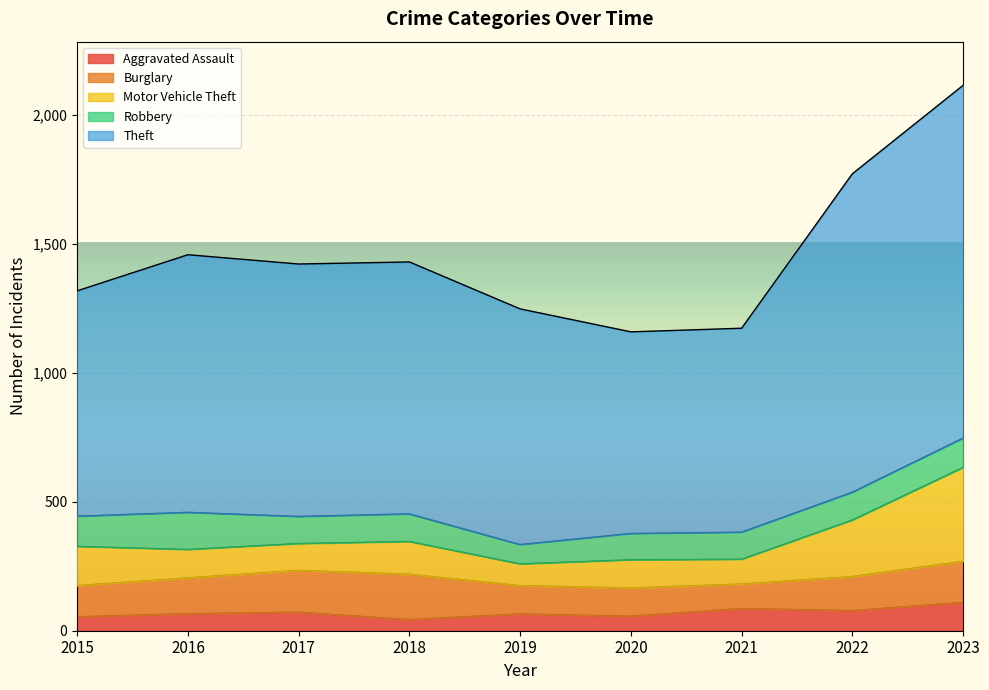

Reading right to left, what are all the values shown in this chart?

Aggravated Assault: 2023=110	2022=78	2021=86	2020=56	2019=65	2018=43	2017=72	2016=66	2015=54
Burglary: 2023=159	2022=132	2021=95	2020=110	2019=110	2018=176	2017=162	2016=139	2015=121
Motor Vehicle Theft: 2023=364	2022=219	2021=96	2020=109	2019=84	2018=127	2017=104	2016=110	2015=152
Robbery: 2023=114	2022=108	2021=105	2020=102	2019=75	2018=107	2017=105	2016=144	2015=117
Theft: 2023=1368	2022=1235	2021=791	2020=782	2019=914	2018=977	2017=979	2016=999	2015=874